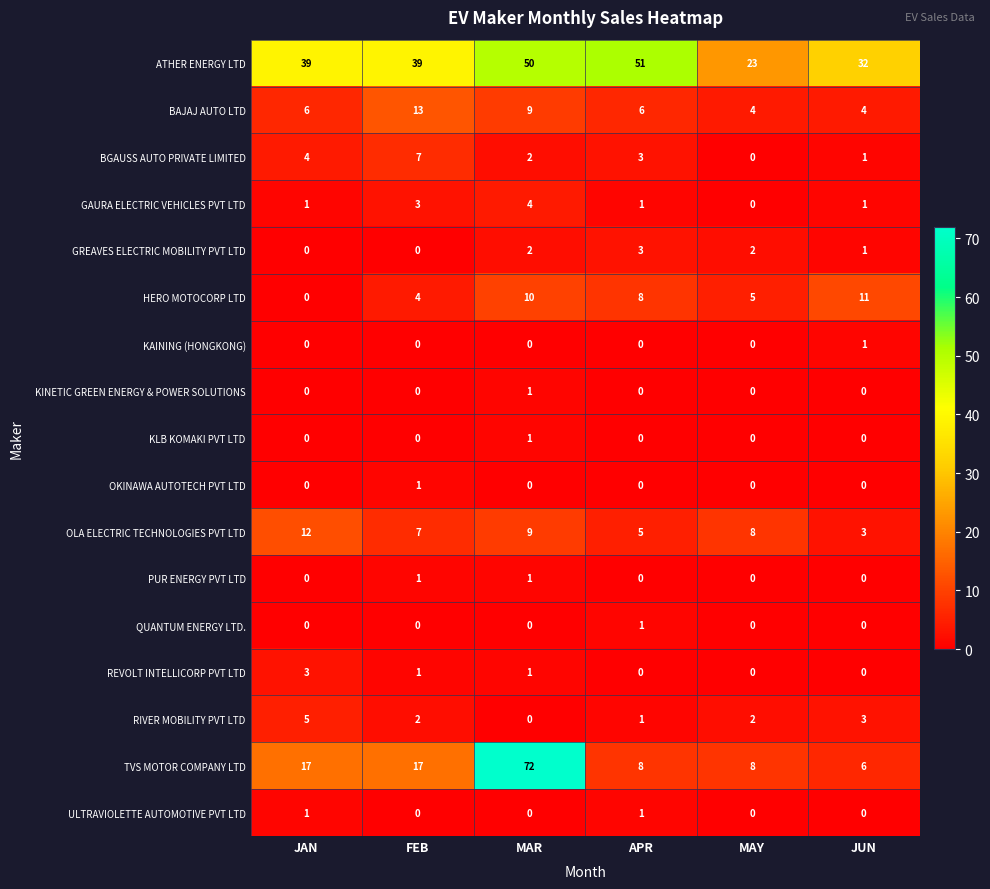

Is it true that RIVER MOBILITY PVT LTD equals 5 at JUN?

False